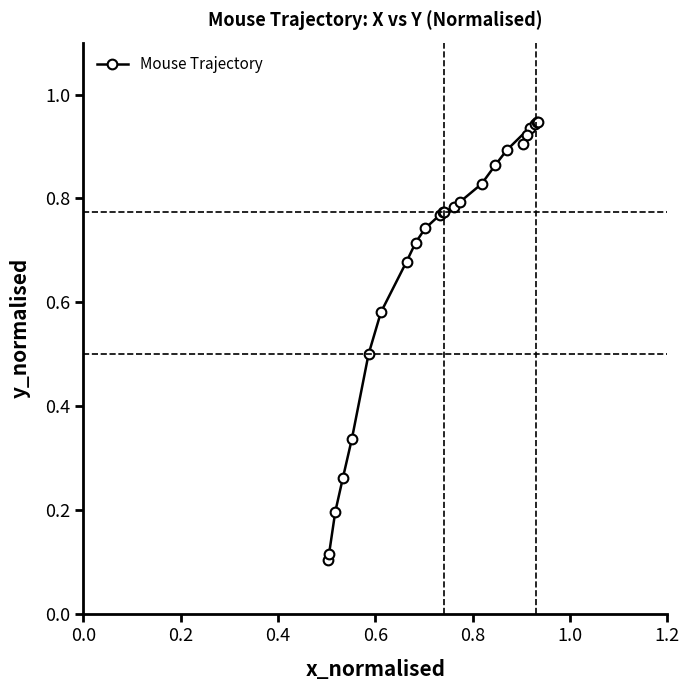

How many lines are shown in the chart?

1